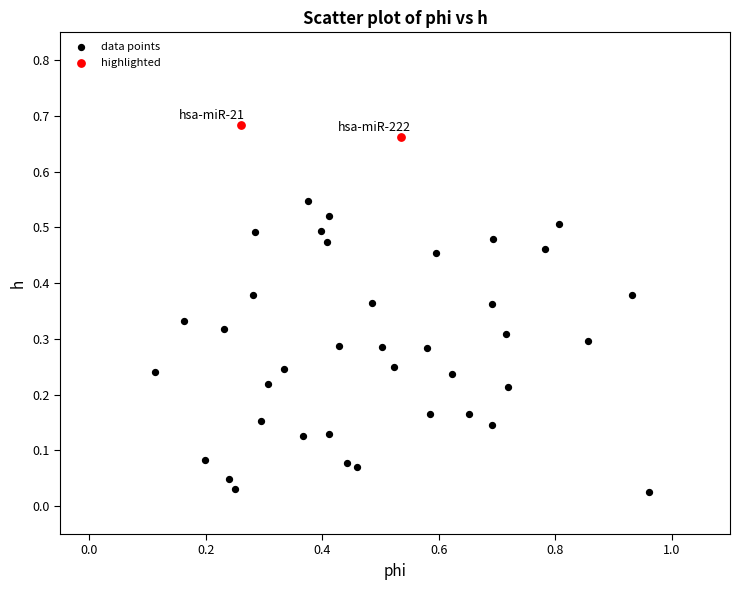

Which series has the largest Y range (max minus min)?

data points